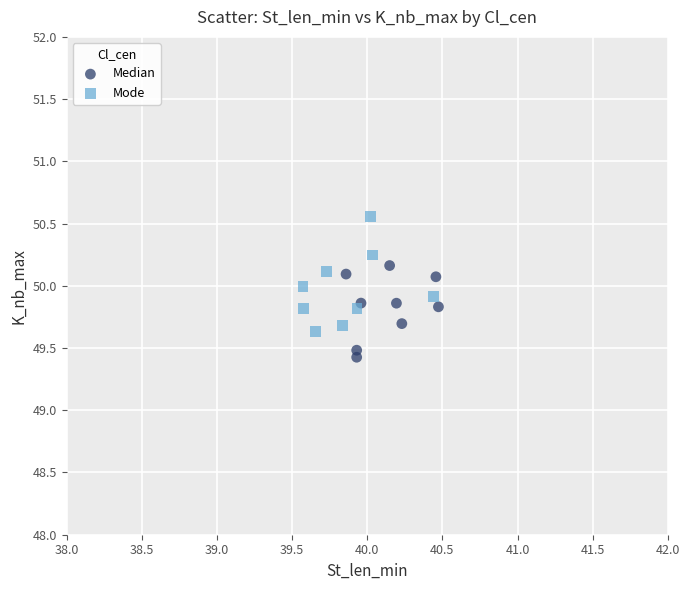

Which series contains the lowest Y value?

Median